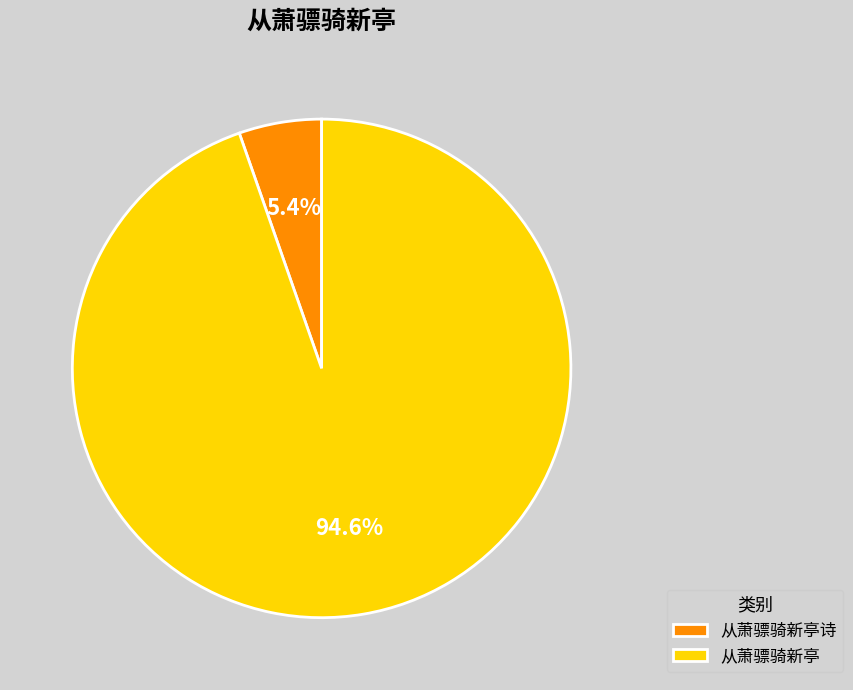

Between 从萧骠骑新亭 and 从萧骠骑新亭诗, which is larger?

从萧骠骑新亭